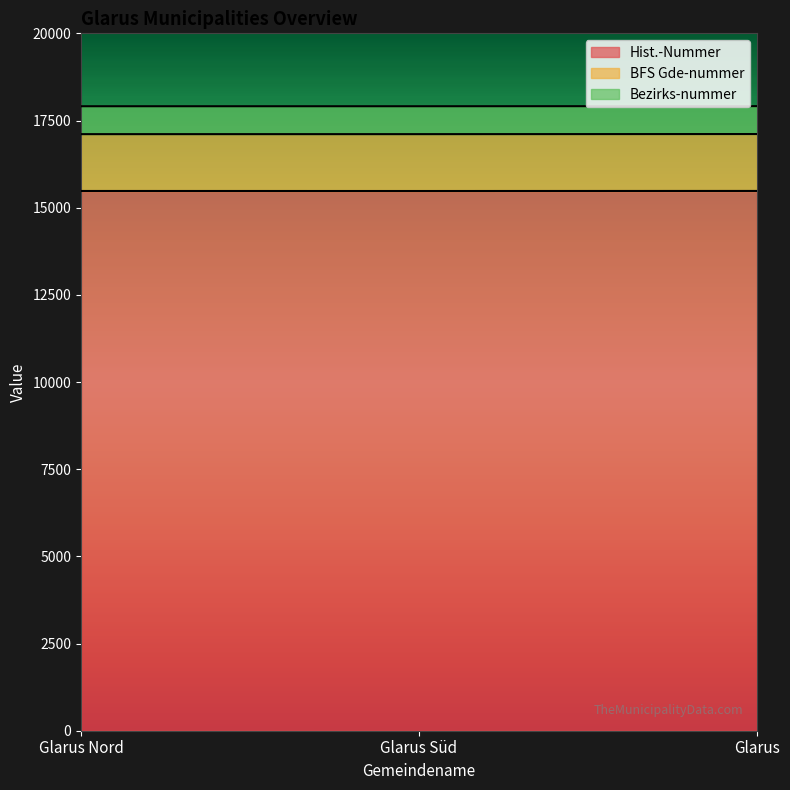

At which category is the sum across all series the highest?

Glarus